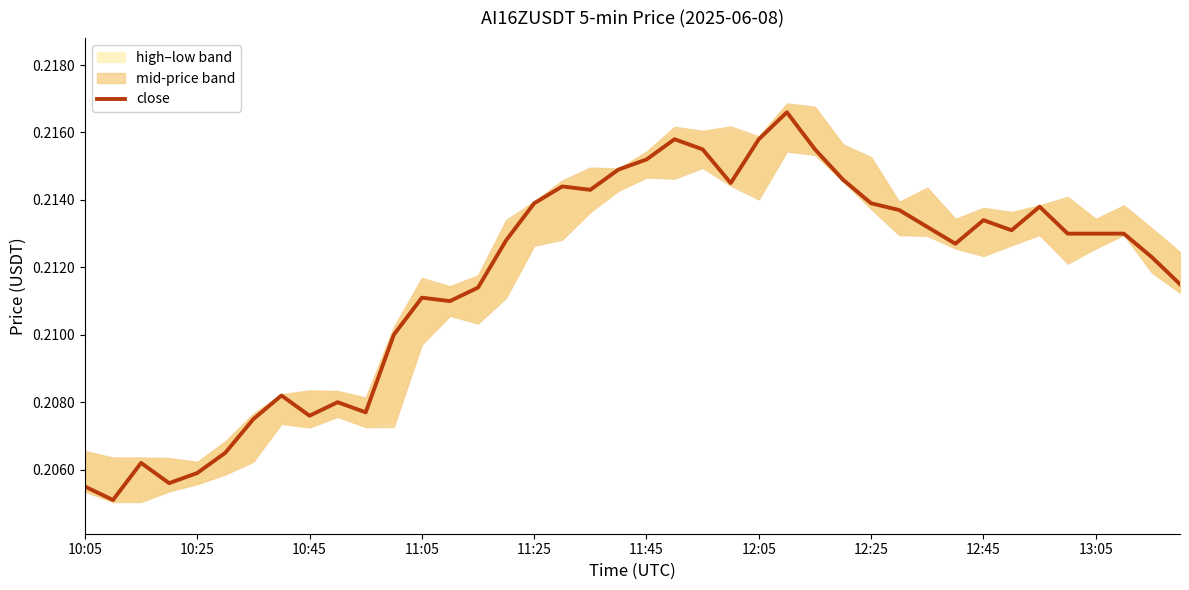

Between 18 and 11:05, which is larger?

18